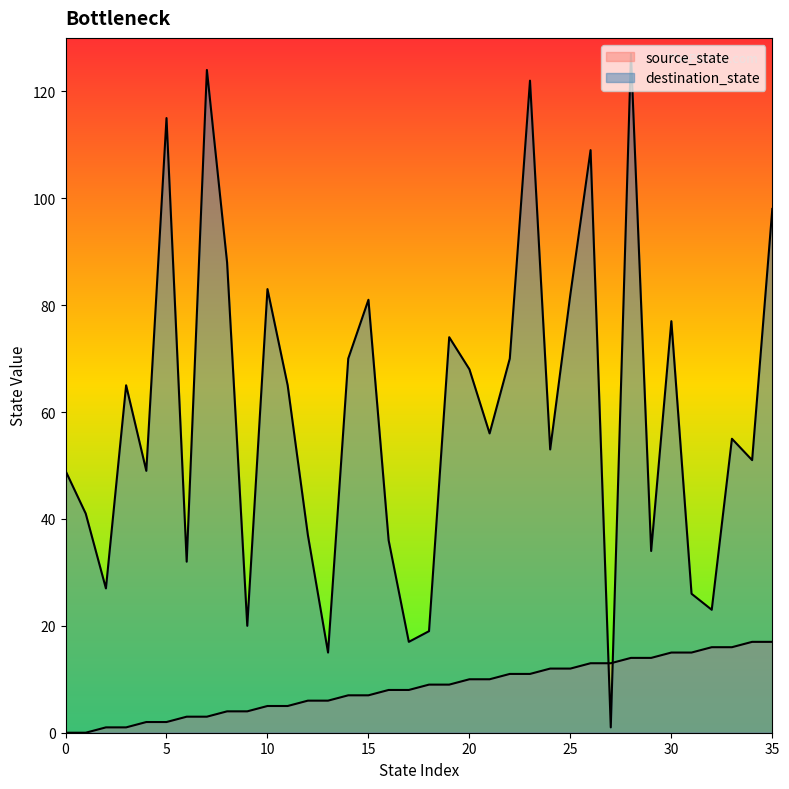

What is the value of the destination_state point at the 1st from the left?

49